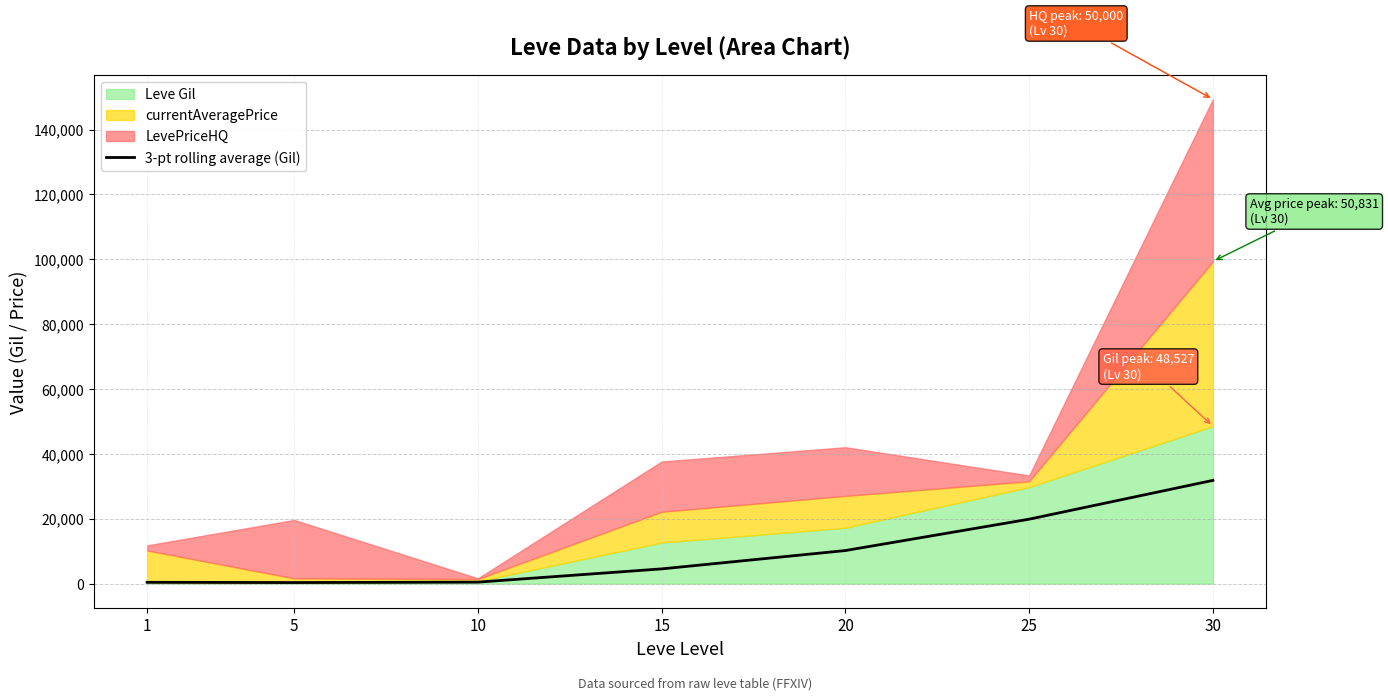

Rank the categories by value from lowest to highest.

5, 1, 10, 15, 20, 25, 30